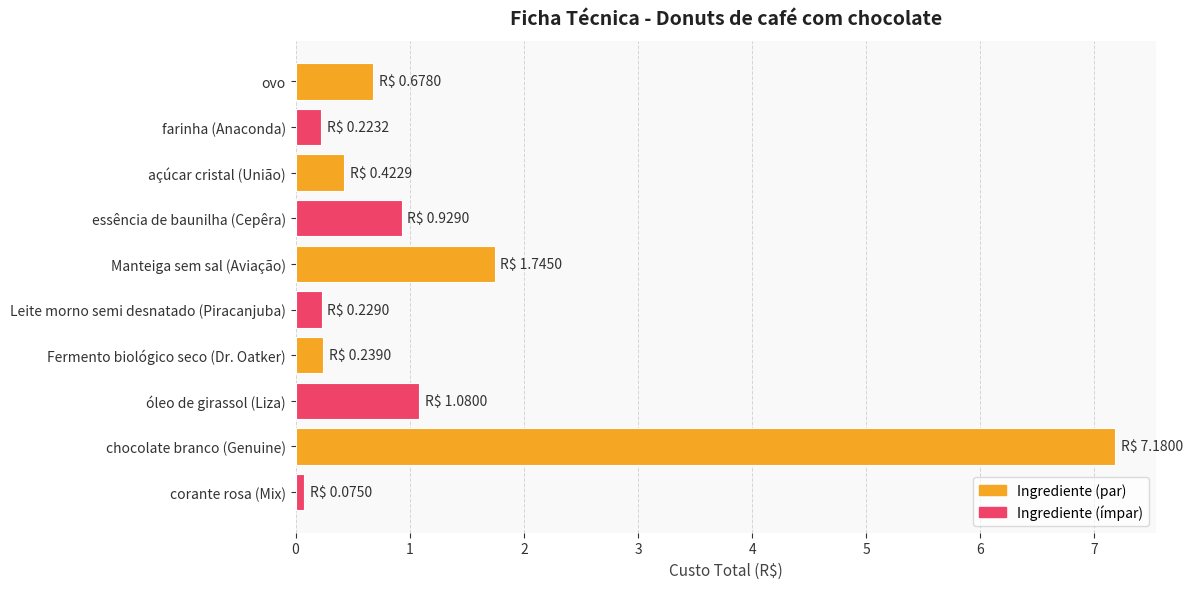

Which category has the highest value across all series?

chocolate branco (Genuine)